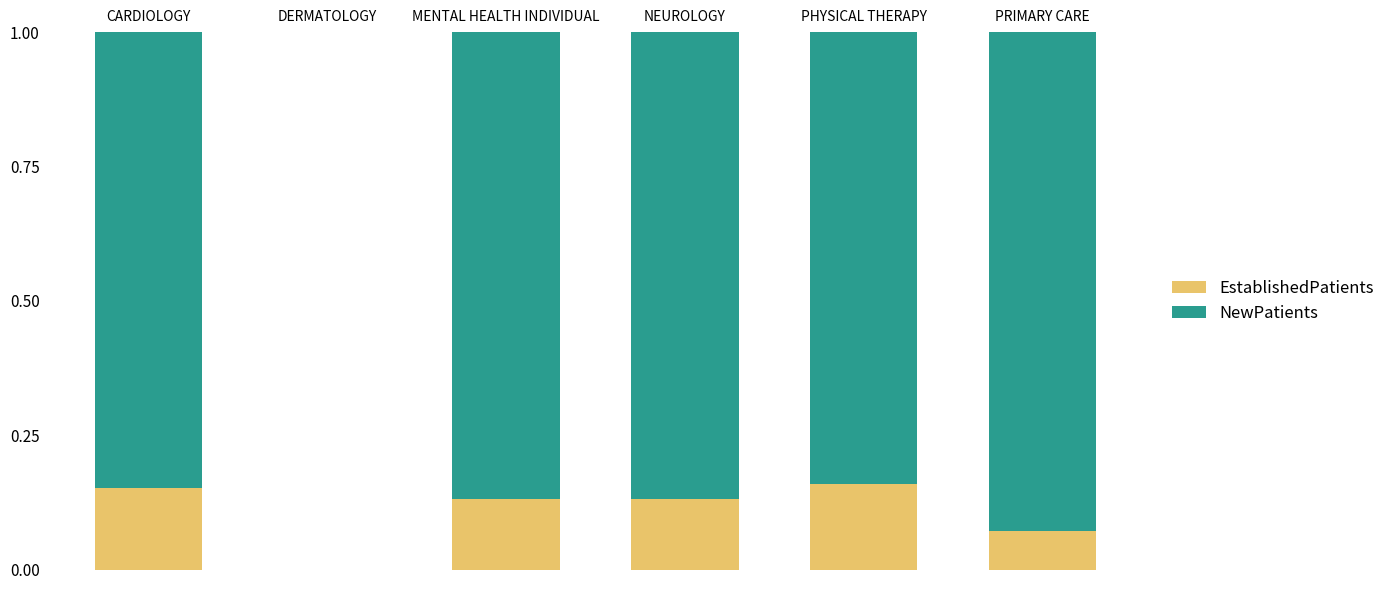

How many values in the EstablishedPatients series exceed 0?

5